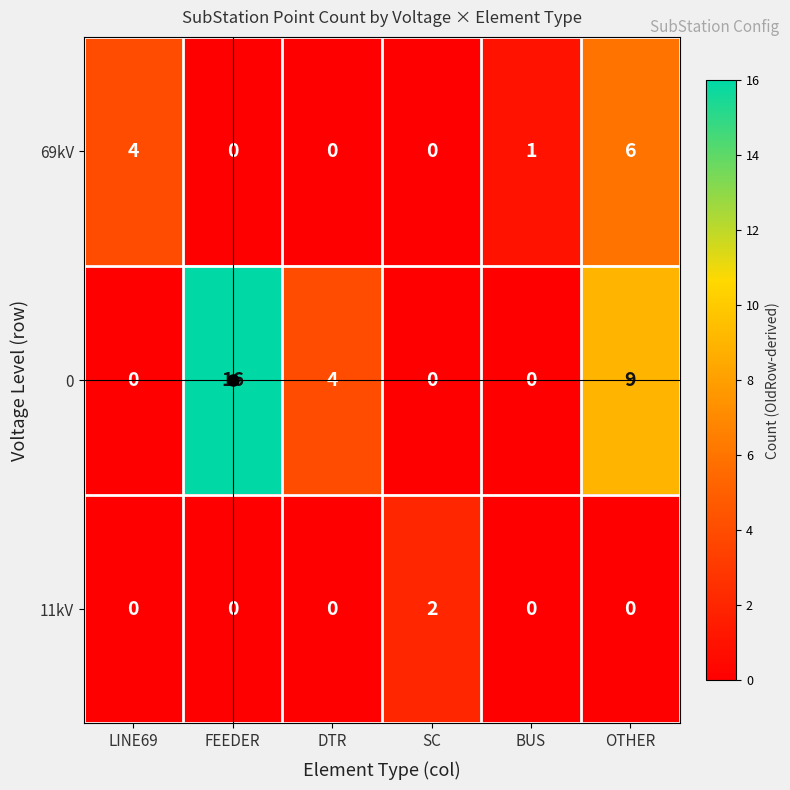

What is the sum of all 69kV values?

11